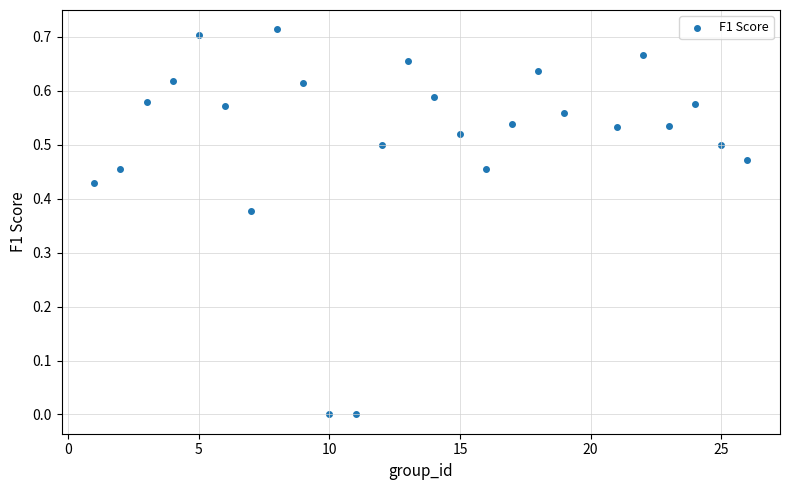

What is the range of X values (max minus min)?

25.0